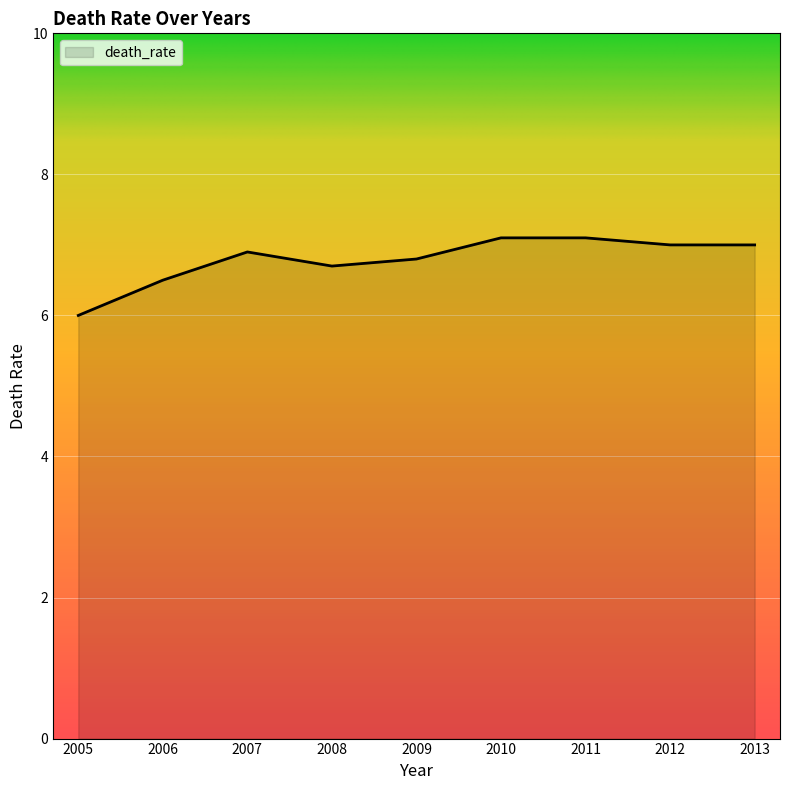

The chart shows a value of 12.1 at 2007. True or false?

False